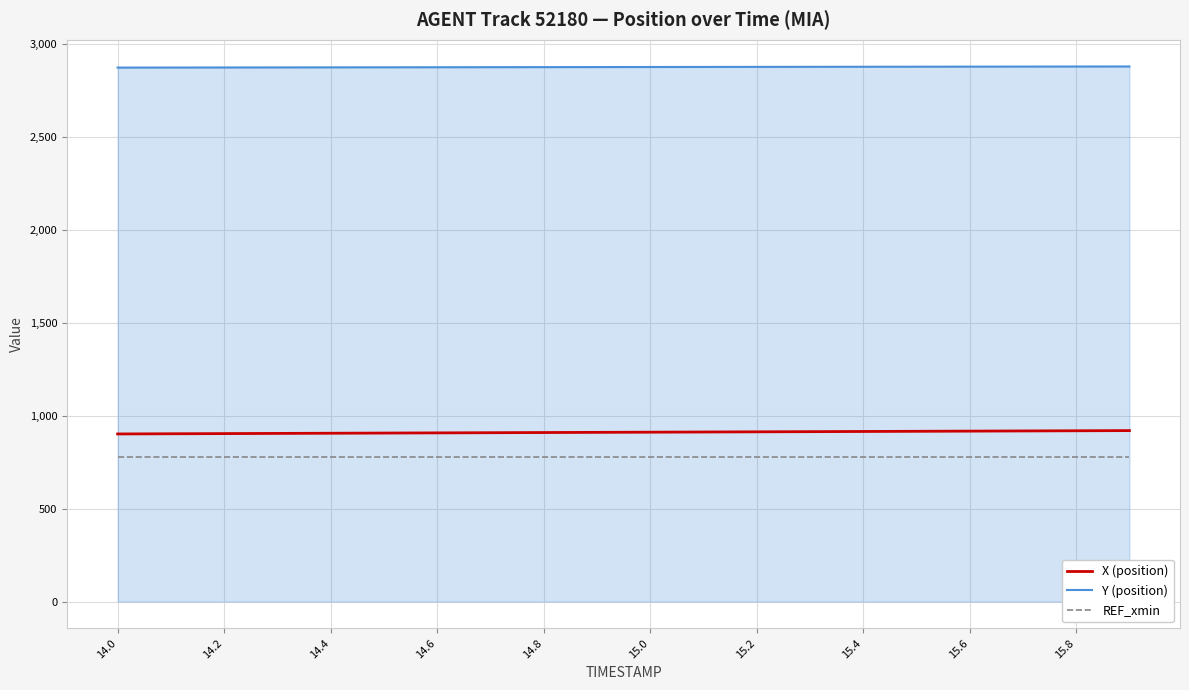

List the series in order of their peak value, lowest first.

REF_xmin, X (position), Y (position)